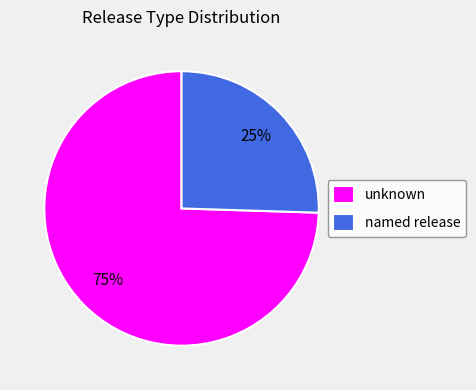

Is there any slice that represents more than half of the pie?

Yes